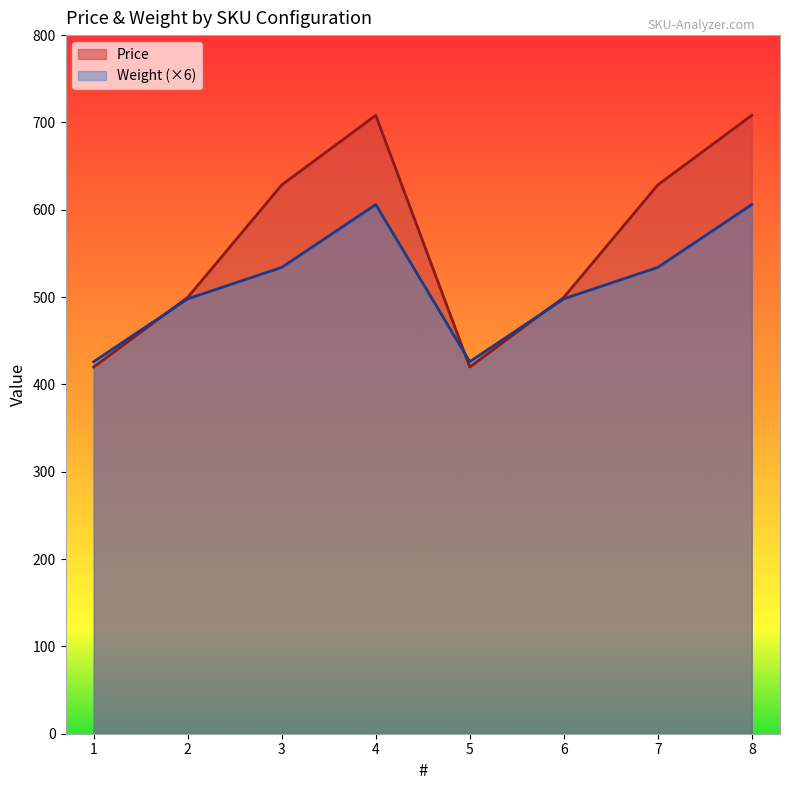

What are all the series names shown in the legend?

Price, Weight (×6)